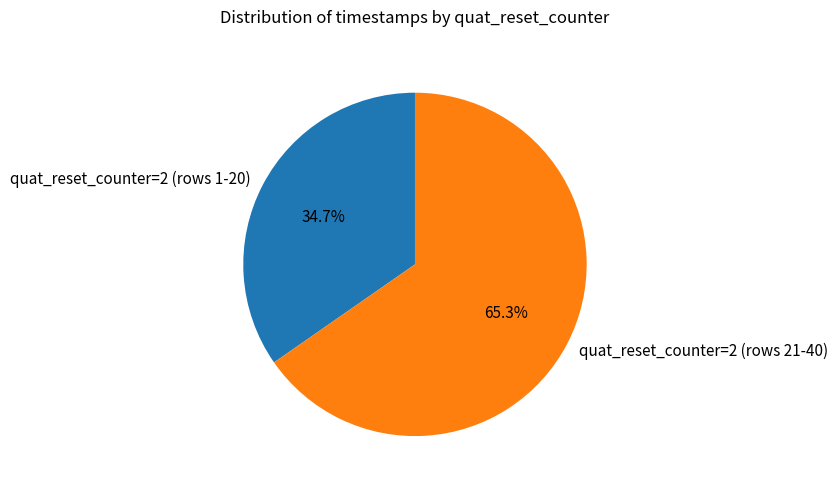

Which category has the biggest portion of the pie?

quat_reset_counter=2 (rows 21-40)